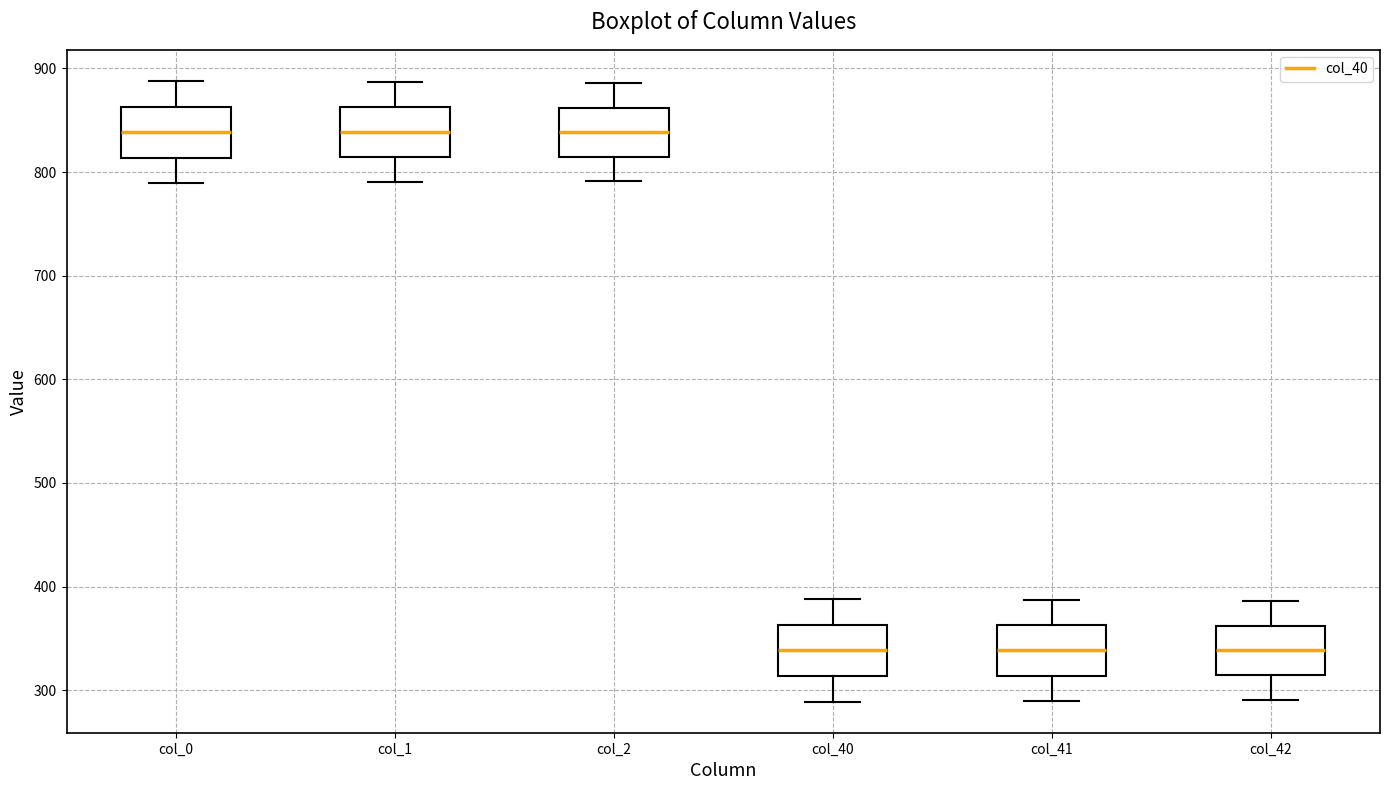

Reading left to right, transcribe this box plot: for each box, give where its median line is, the range the box spans, and where its two whiskers end, as read against the y-axis. The values are not printed on the chart, so give them approximately, as read against the axis.

col_0: median 840, box 810 to 860, whiskers 790 to 890
col_1: median 840, box 810 to 860, whiskers 790 to 890
col_2: median 840, box 810 to 860, whiskers 790 to 890
col_40: median 340, box 310 to 360, whiskers 290 to 390
col_41: median 340, box 310 to 360, whiskers 290 to 390
col_42: median 340, box 310 to 360, whiskers 290 to 390